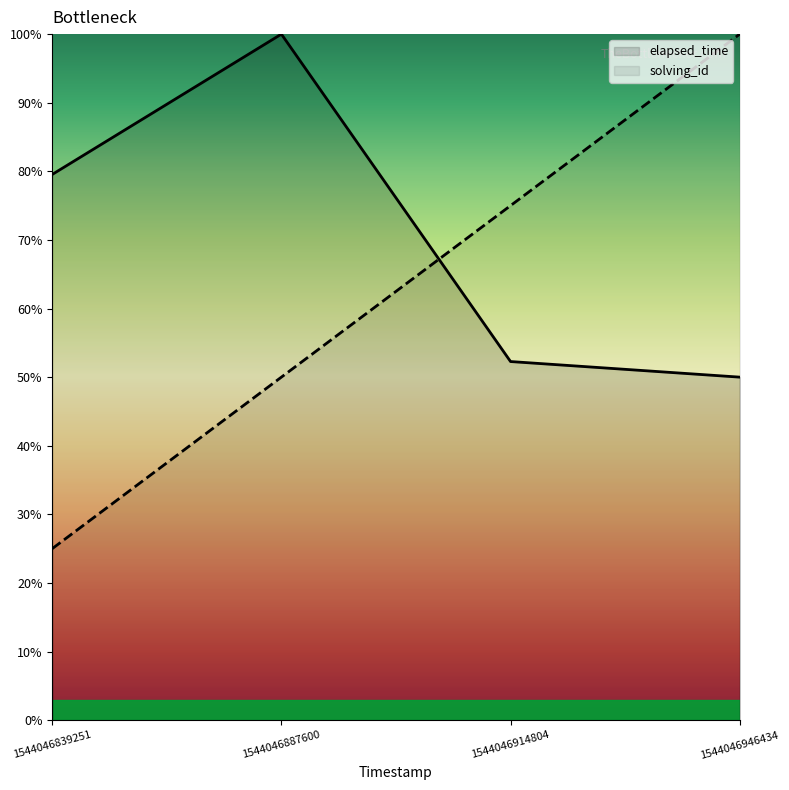

True or false: elapsed_time has a value of 52.3 at 1544046914804.

True